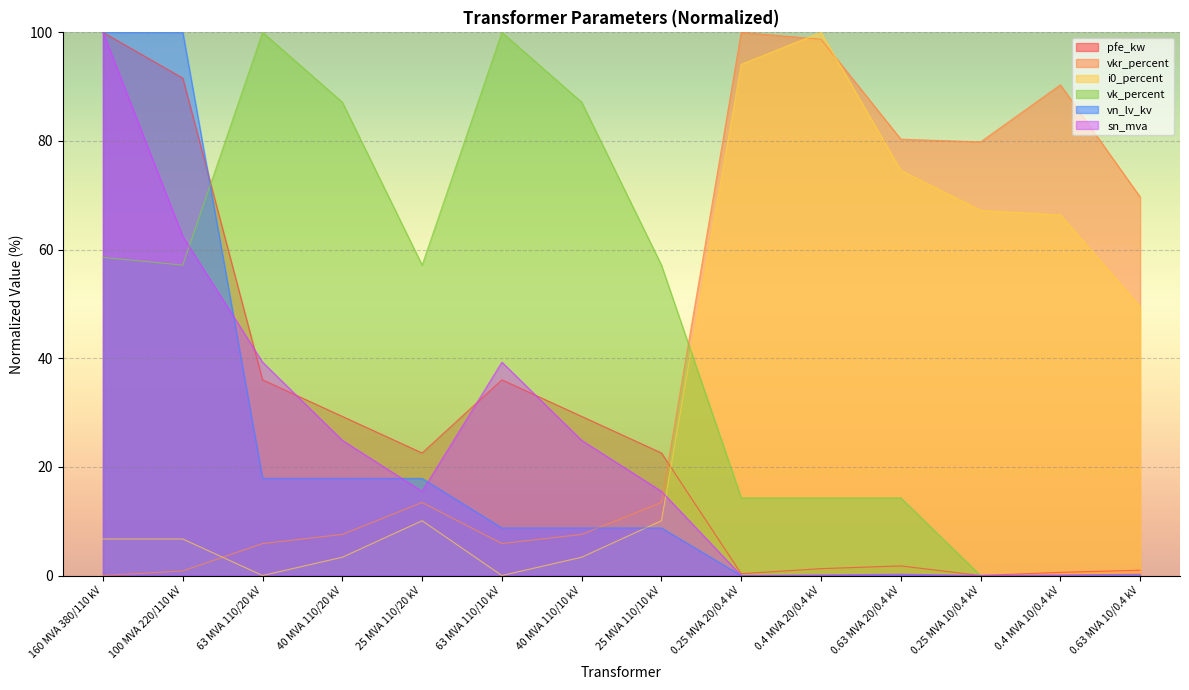

How many lines are shown in the chart?

6